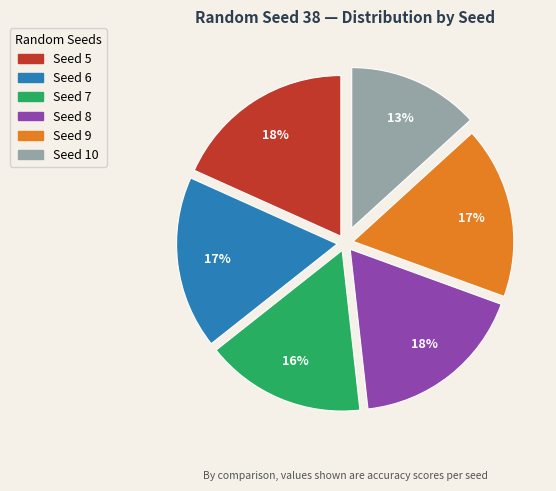

What is the ratio of the value at Seed 7 to the value at Seed 10?

1.2